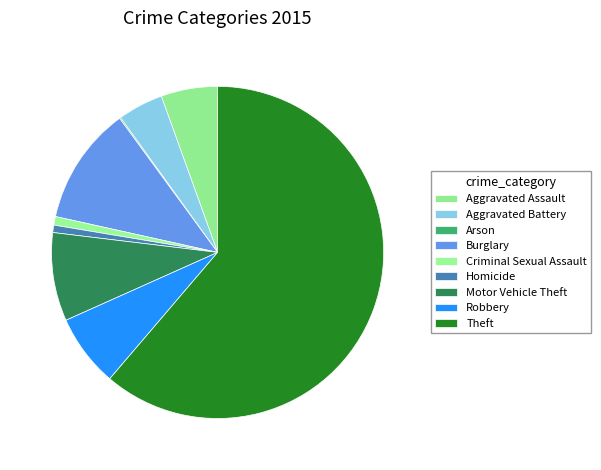

To the nearest percent, what is the combined percentage of Homicide and Aggravated Battery?

5%